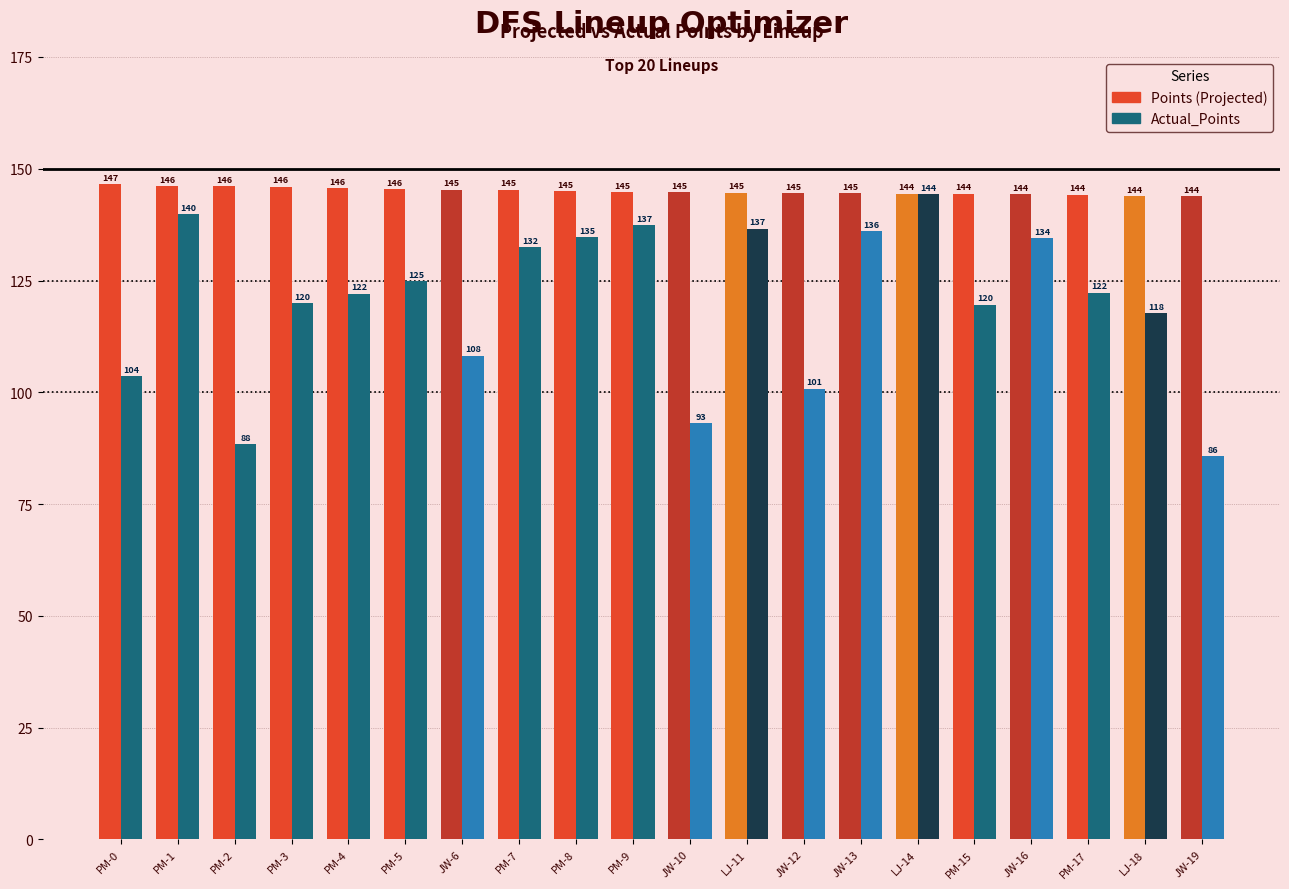

At which category does the chart reach its peak across all series?

PM-0